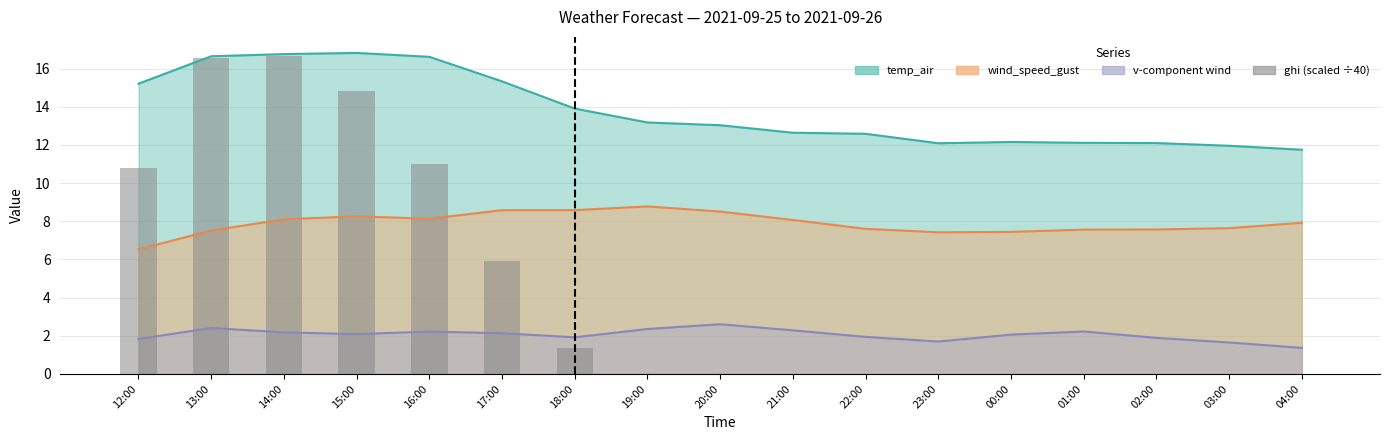

Reading left to right, extract all data points from this chart.

12:00=10.8	13:00=16.6	14:00=16.6	15:00=14.8	16:00=11.0	17:00=5.9	18:00=1.4	19:00=0.0	20:00=0.0	21:00=0.0	22:00=0.0	23:00=0.0	00:00=0.0	01:00=0.0	02:00=0.0	03:00=0.0	04:00=0.0